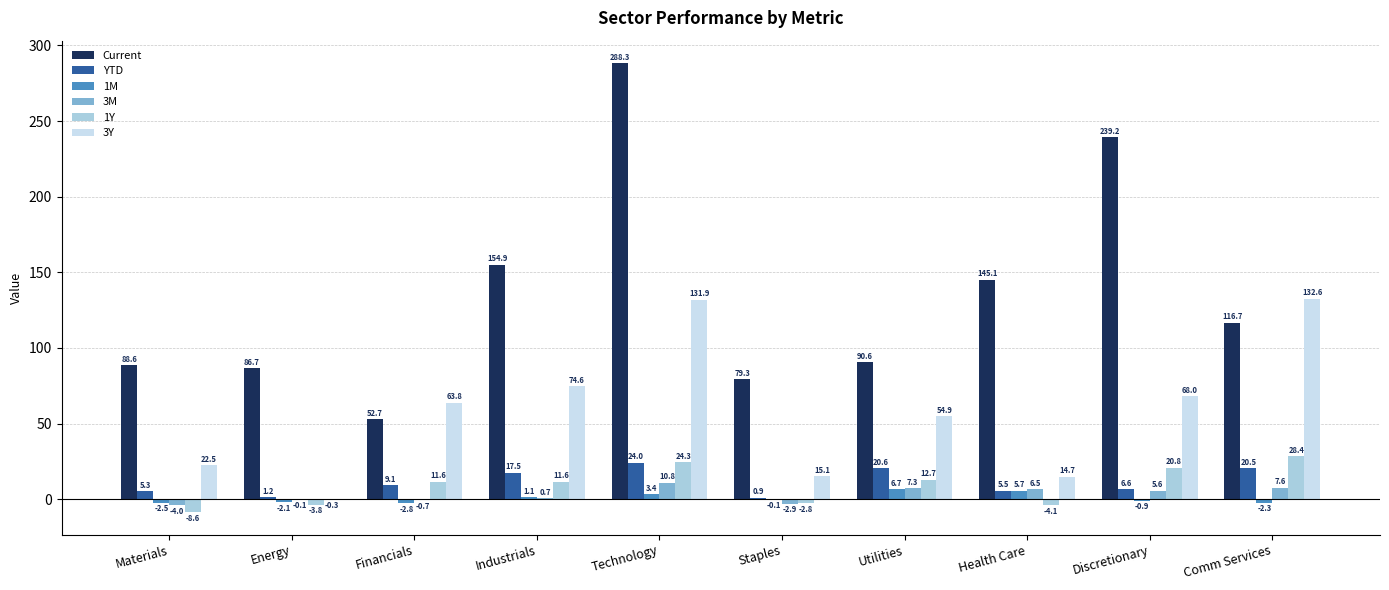

What is the maximum value for 3M?

10.8